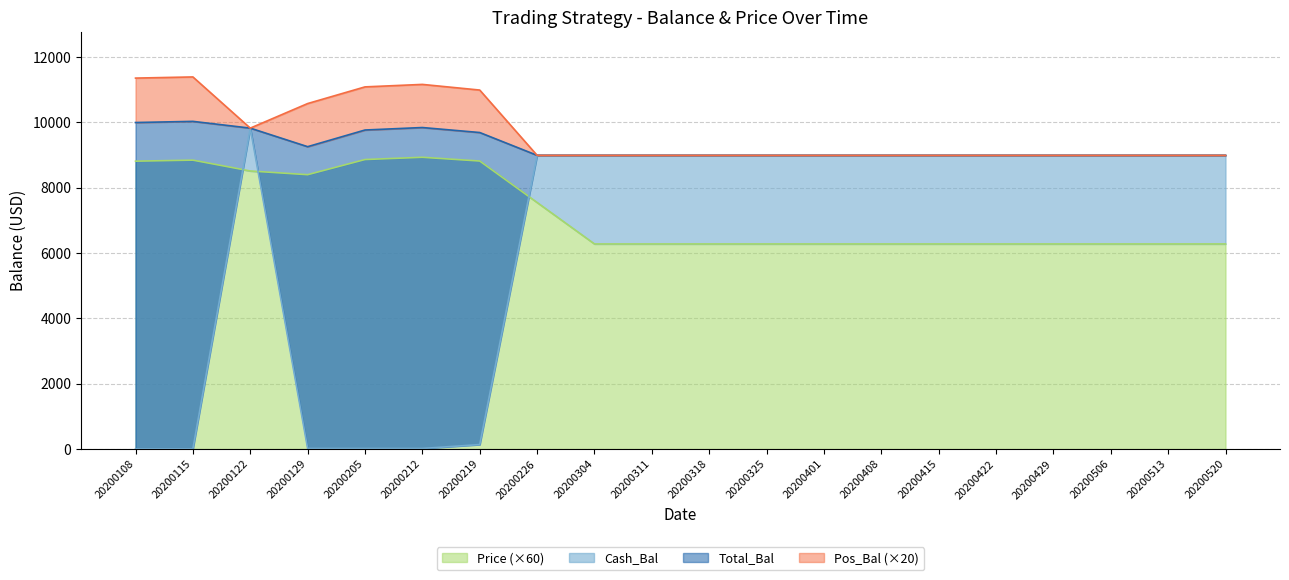

What is the minimum value for Price (×60)?

6278.4